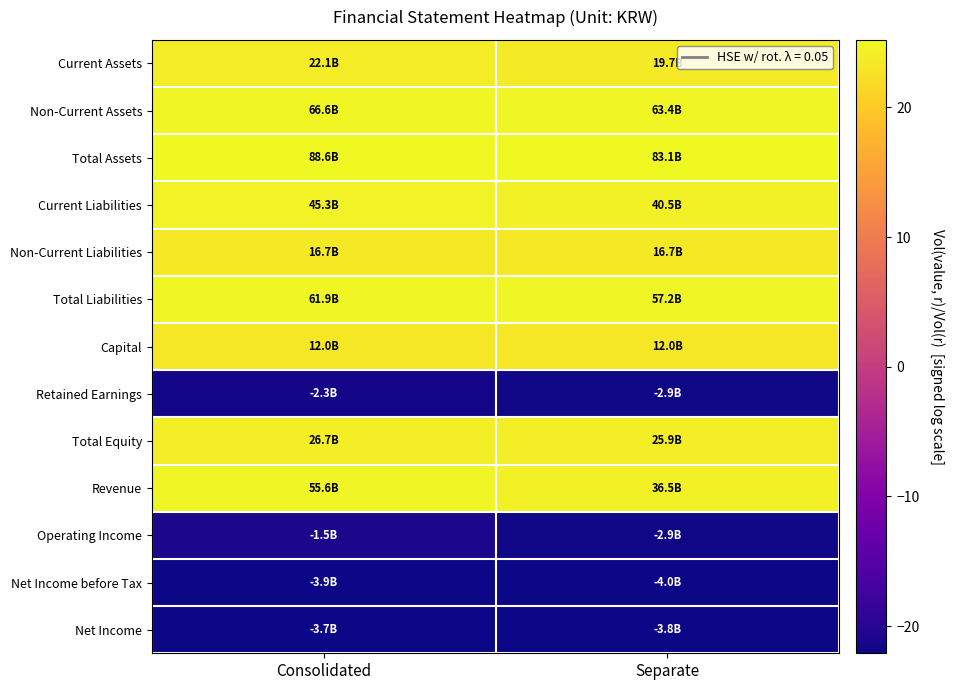

What is the greatest value displayed?

25.2